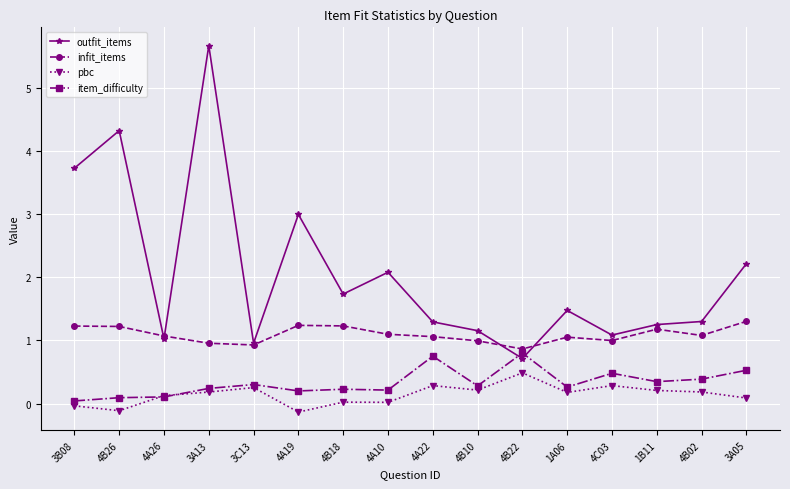

True or false: pbc and outfit_items cross at least once.

False